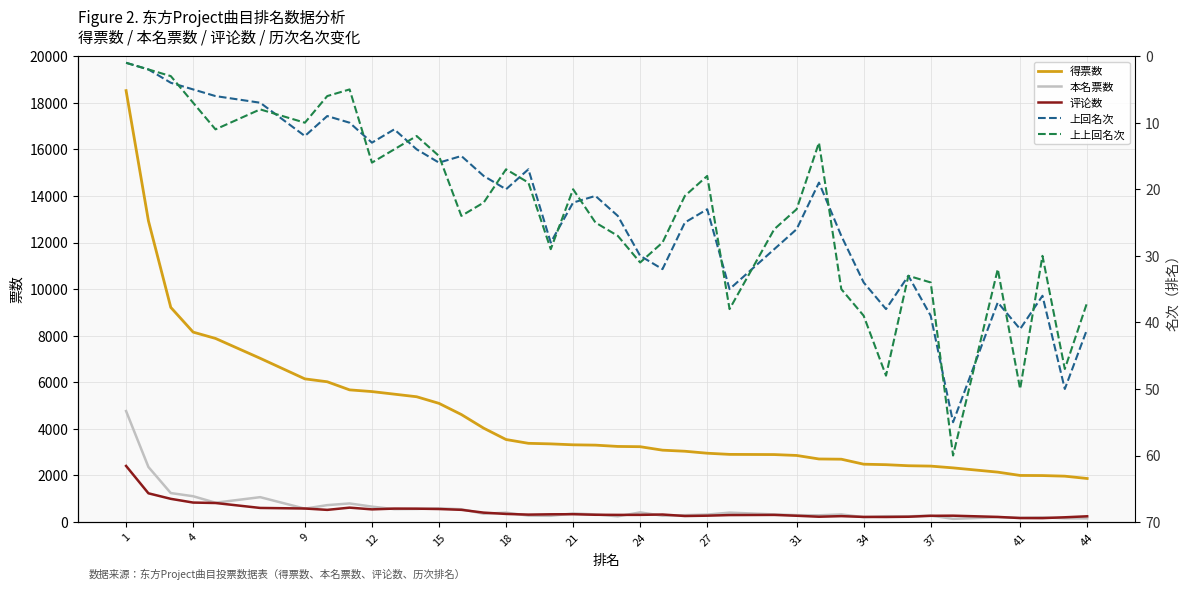

At 37, list the series in order from largest to smallest.

得票数, 本名票数, 评论数, 上回名次, 上上回名次